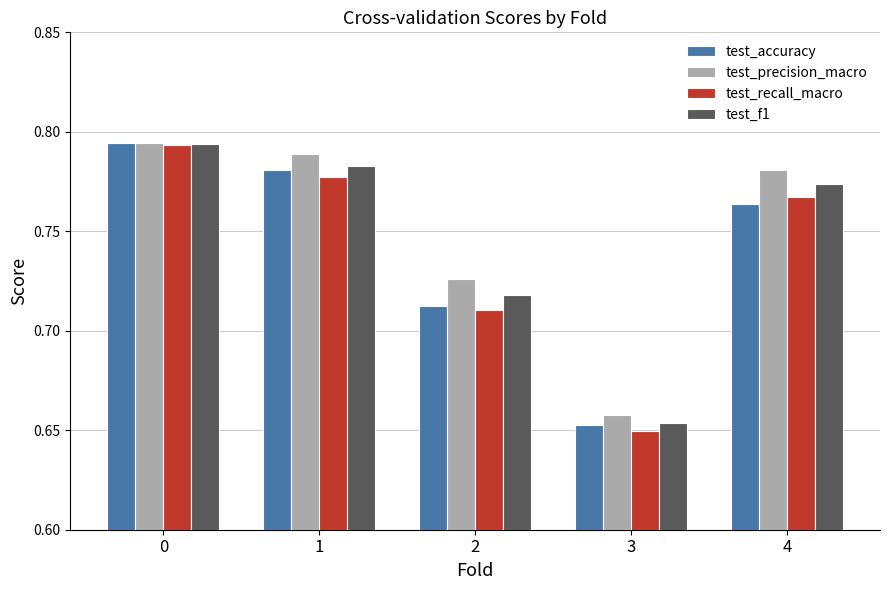

The test_precision_macro series shows 0.4 at 2. True or false?

False